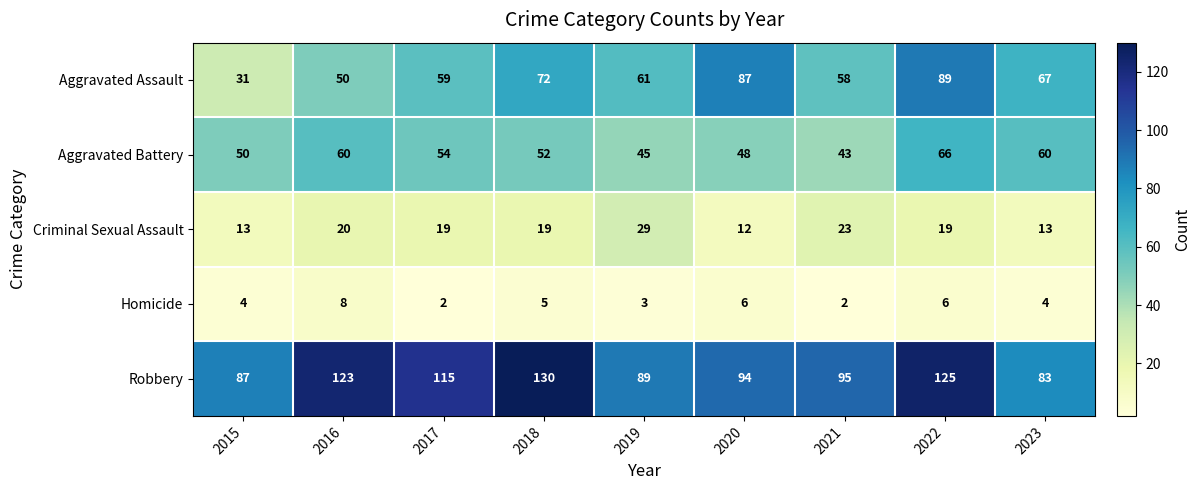

How many categories are shown in the chart?

9